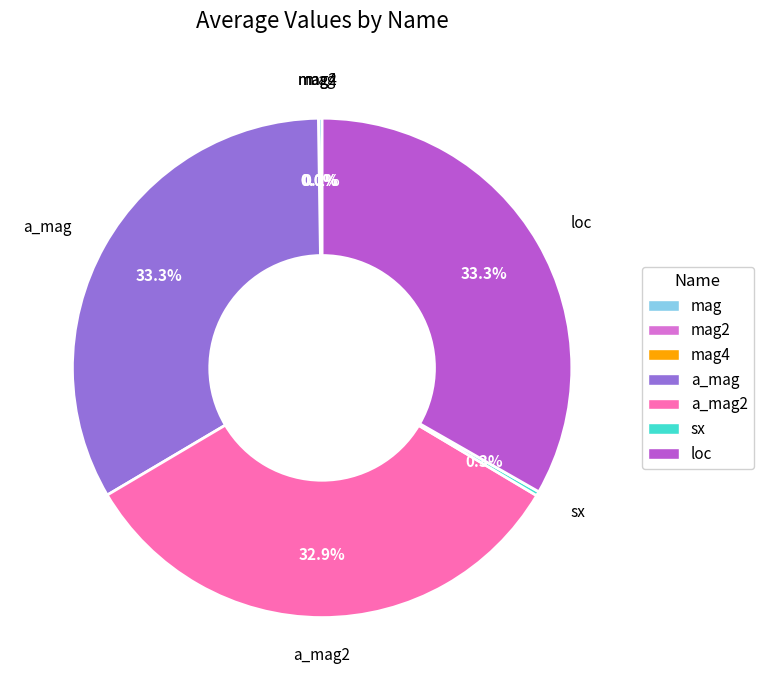

Is there any slice that represents more than half of the pie?

No